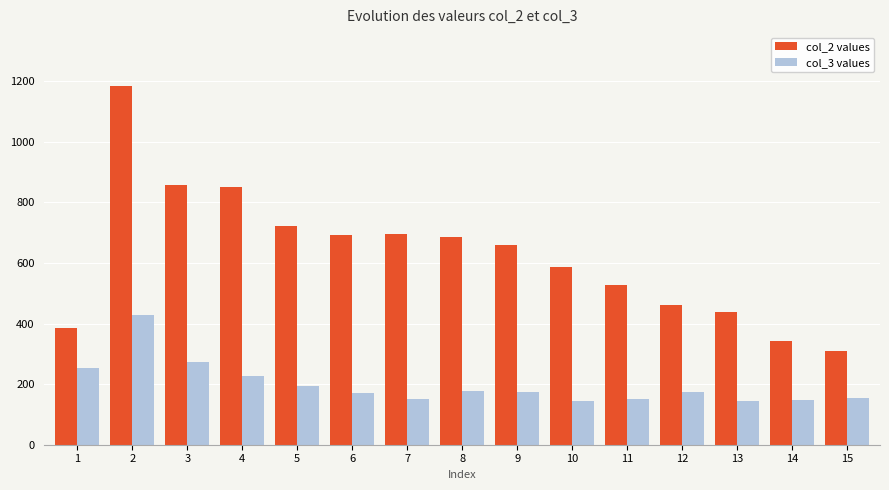

Which category has the highest value across all series?

2